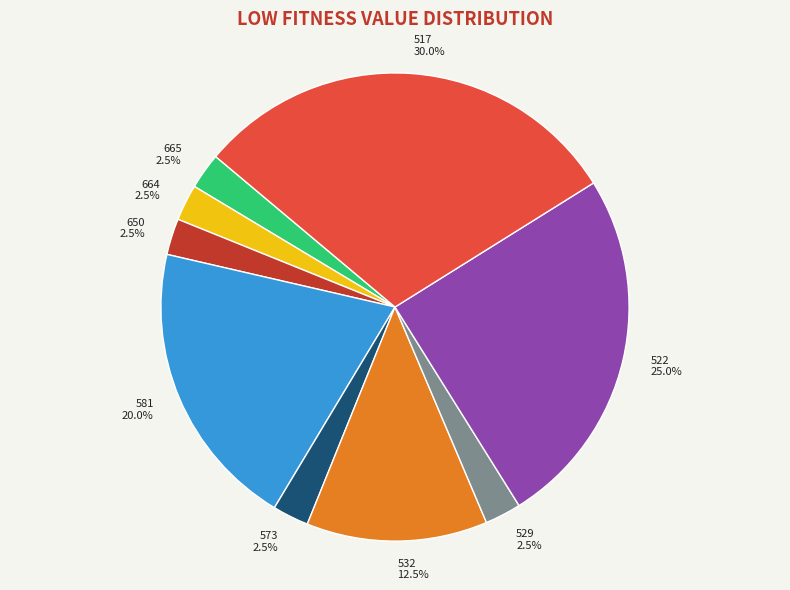

Is the sum of 650 and 517 greater than half?

No